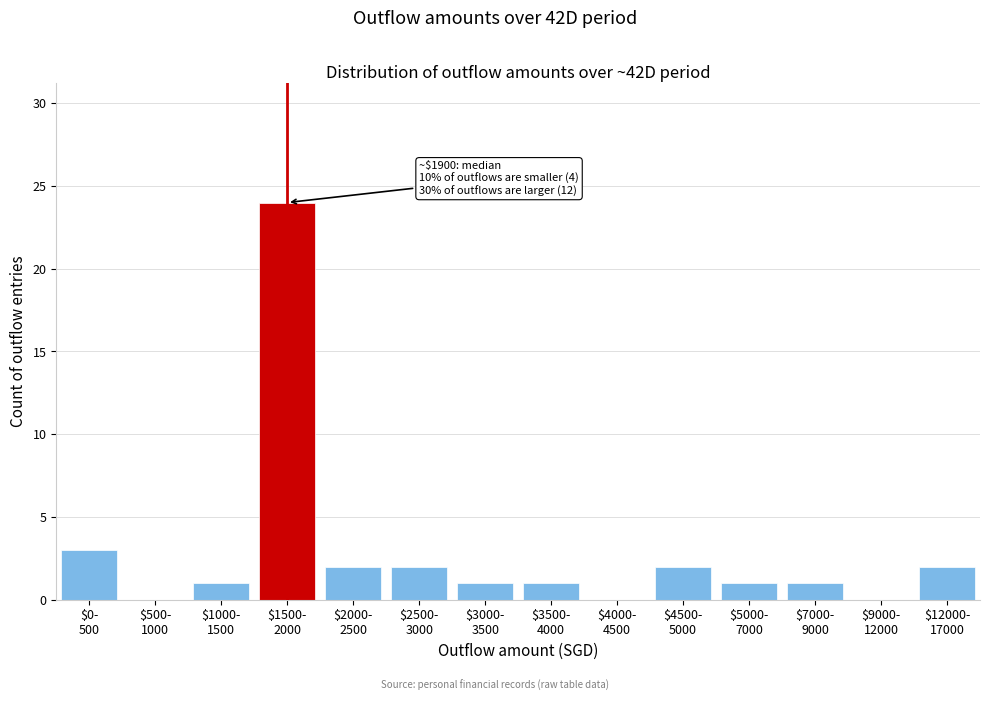

What is the greatest value displayed?

24